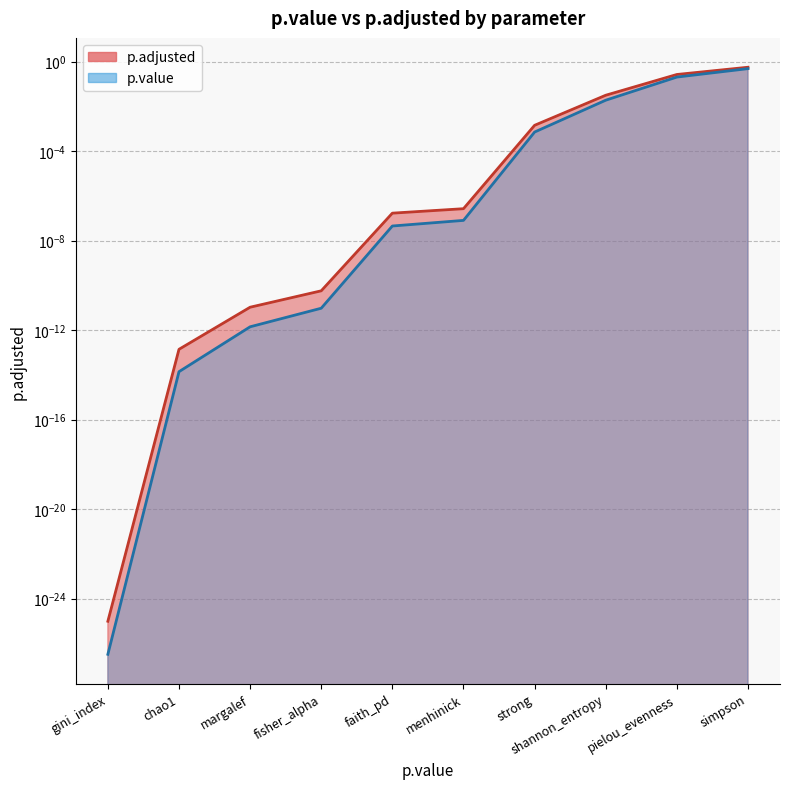

At which label is p.adjusted closest to 0?

gini_index